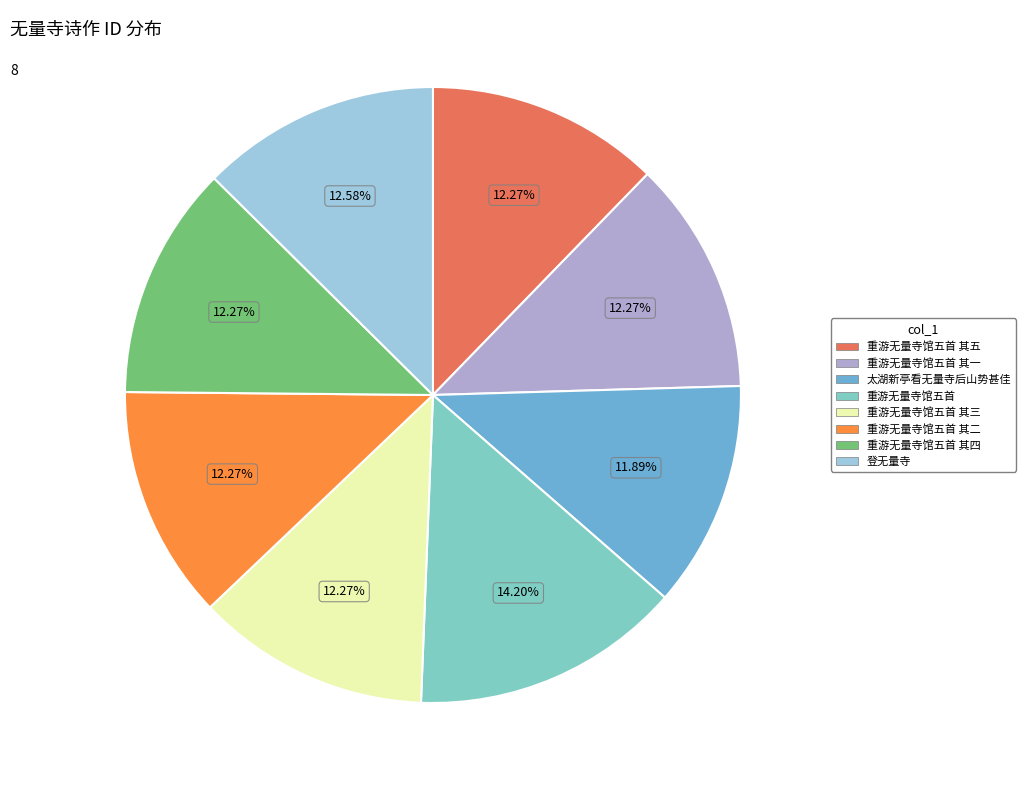

How many slices are in this pie chart?

8